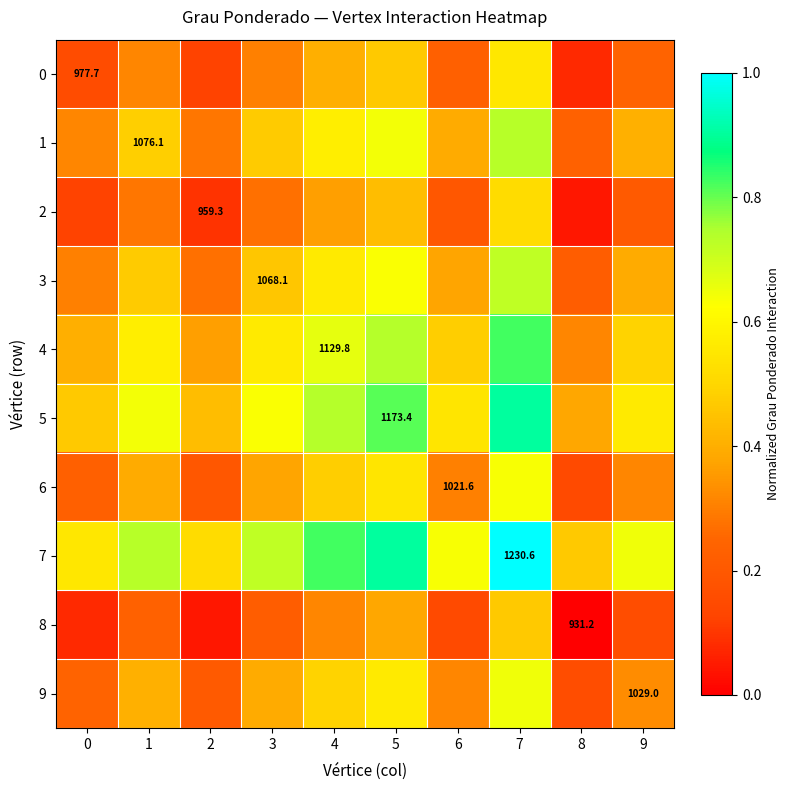

The value of 4 at 2 is 0.4. True or false?

True